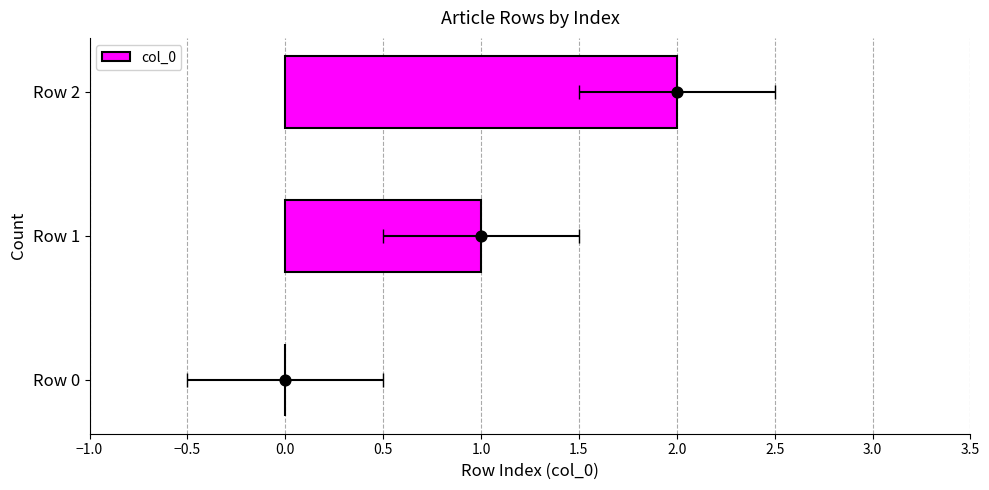

Which has a higher value, Row 0 or Row 1?

Row 1